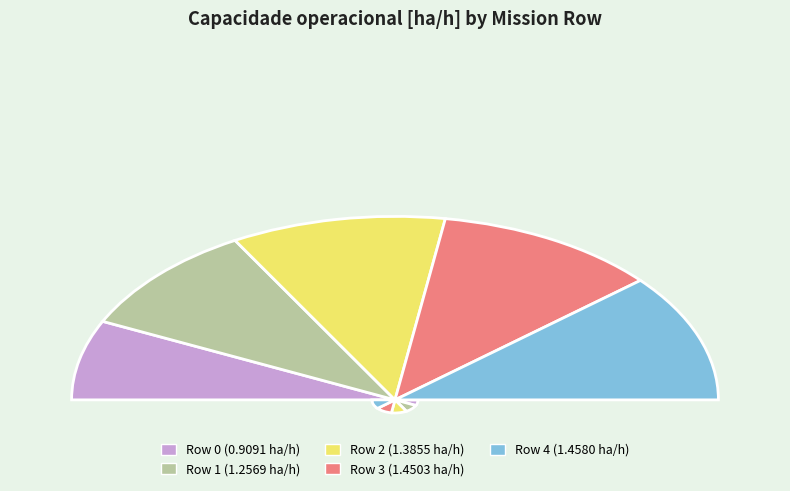

To the nearest percent, what is the average slice percentage?

20%